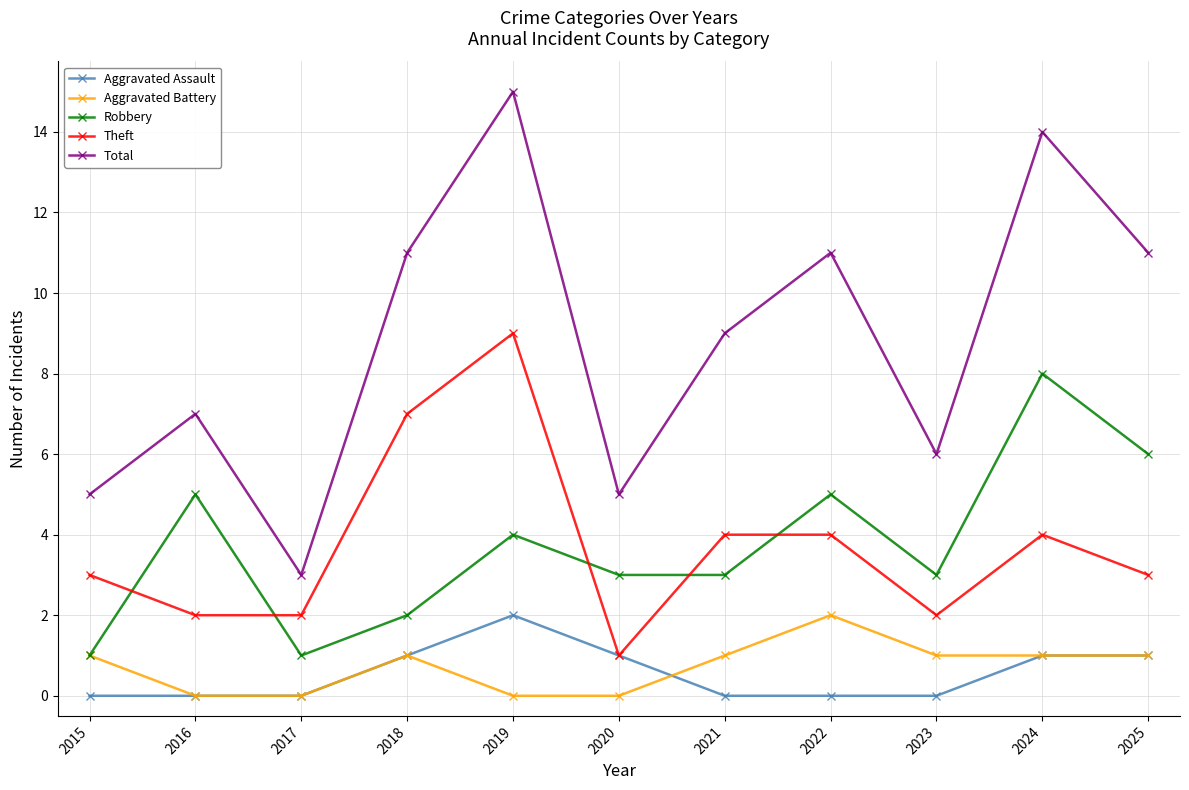

What is the value of the Robbery point at the 2nd from the left?

5